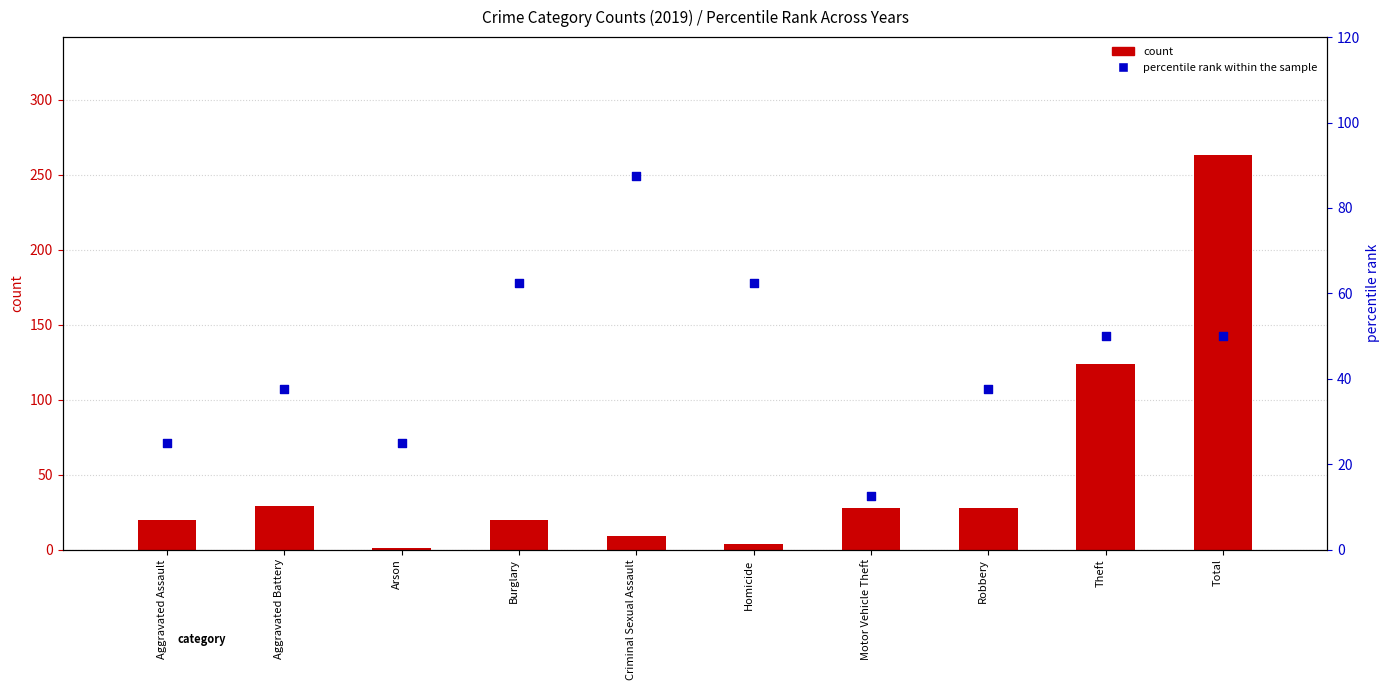

What is the total value across all series at Total?

313.0